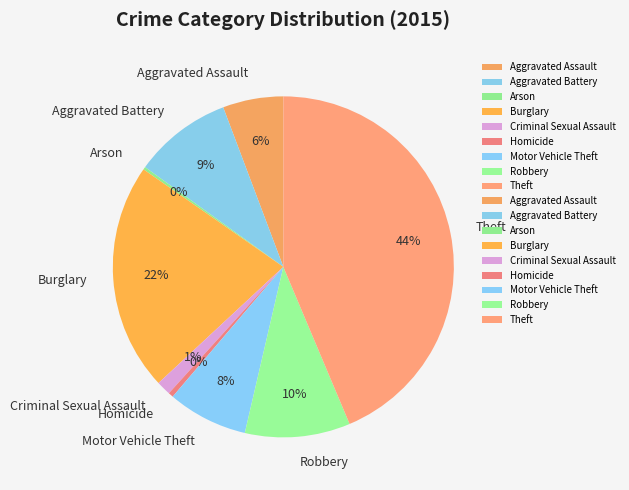

Which has a higher value, Theft or Homicide?

Theft